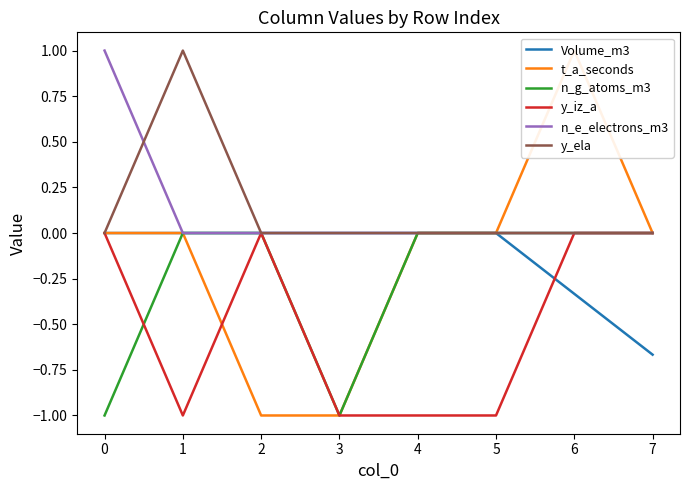

After their last crossing, which series has the higher values: y_ela or n_e_electrons_m3?

y_ela